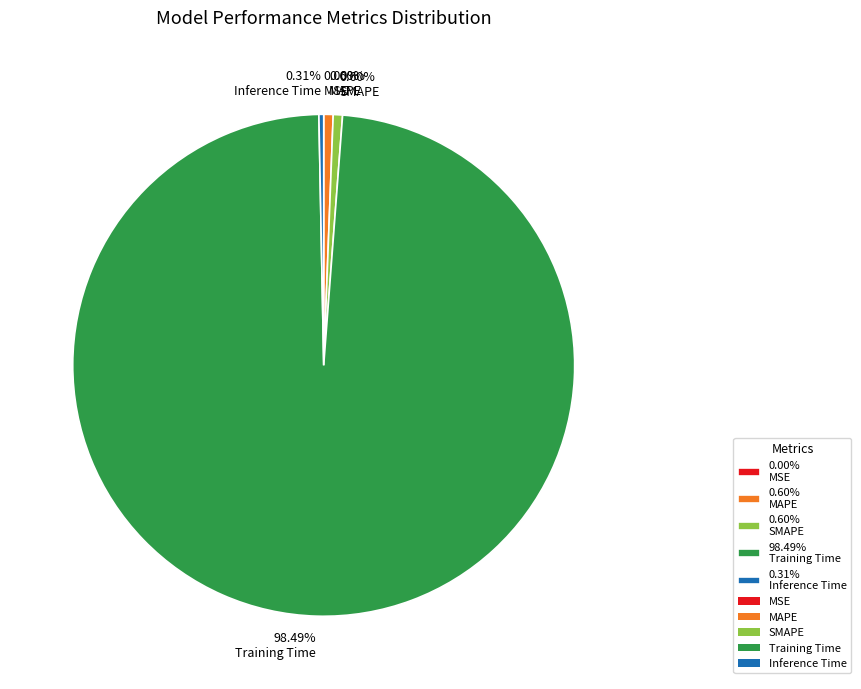

Does any single category account for the majority?

Yes